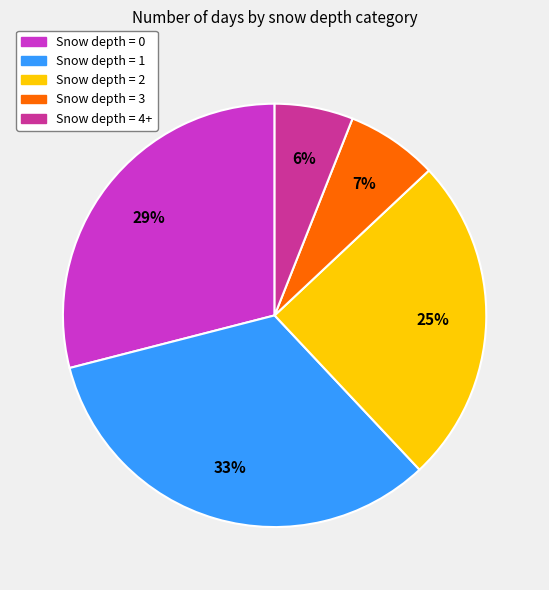

To the nearest percent, what is the average slice percentage?

20%